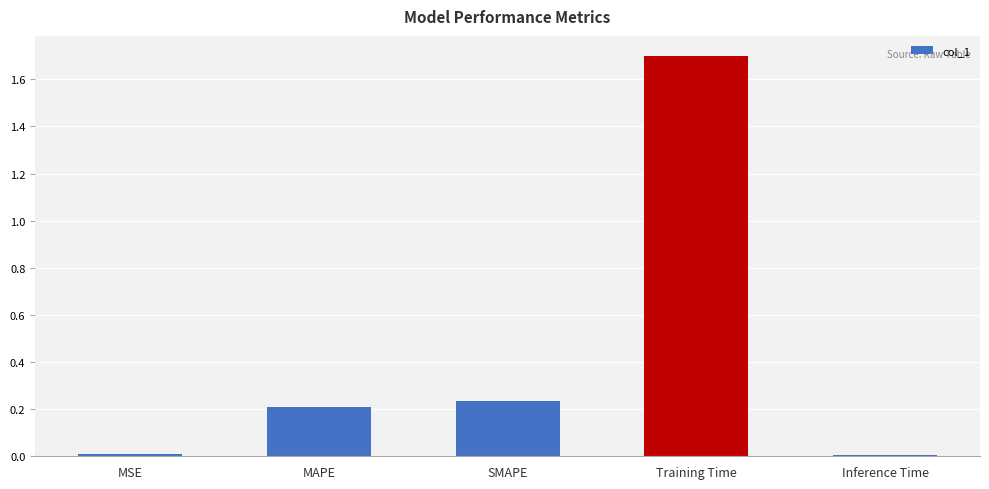

Which label corresponds to the largest value in the chart?

Training Time